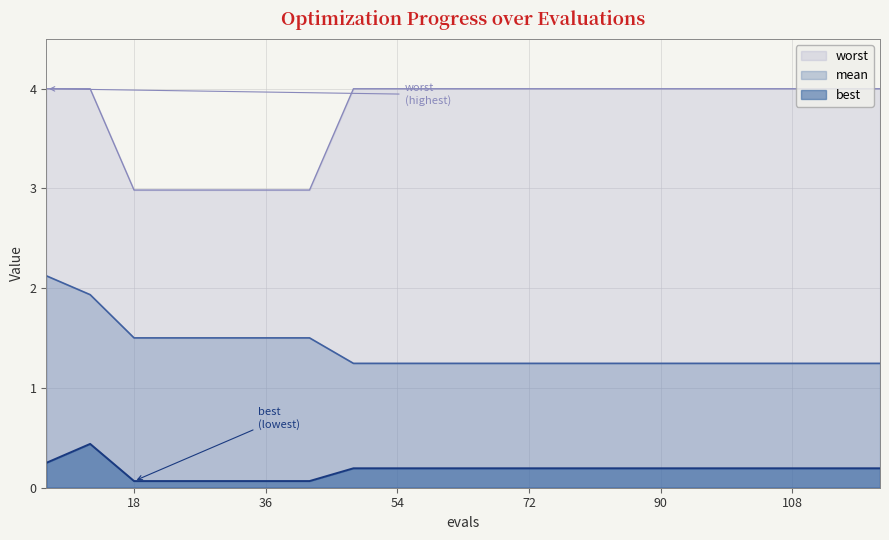

Which series has the largest total across all categories?

worst